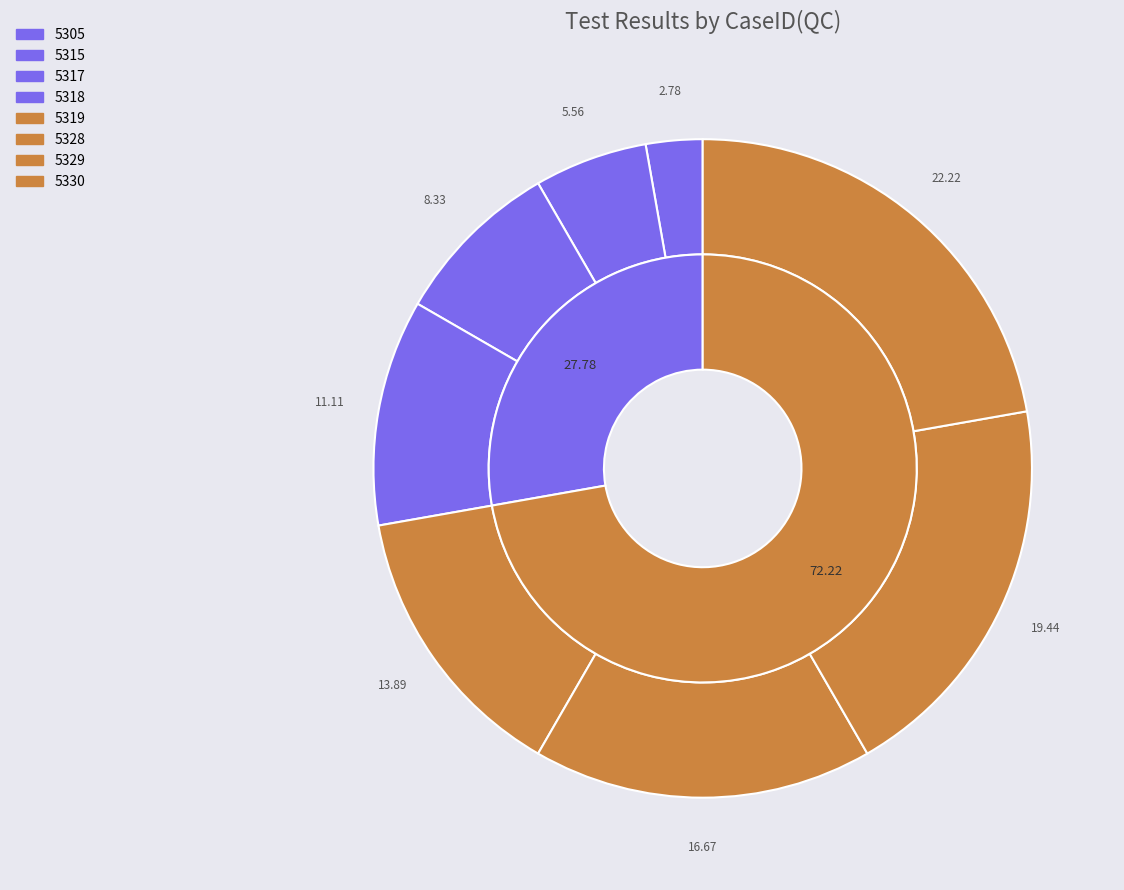

To the nearest percent, what is the combined percentage of 5315 and 5328?

22%